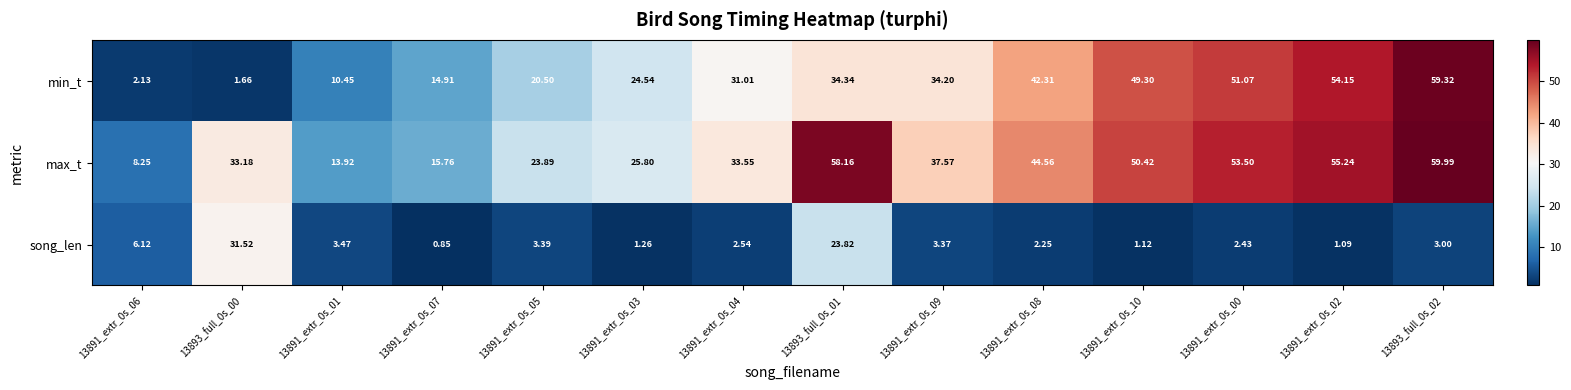

Is the value of song_len at 13891_extr_0s_08 greater than the value of min_t at 13891_extr_0s_06?

Yes